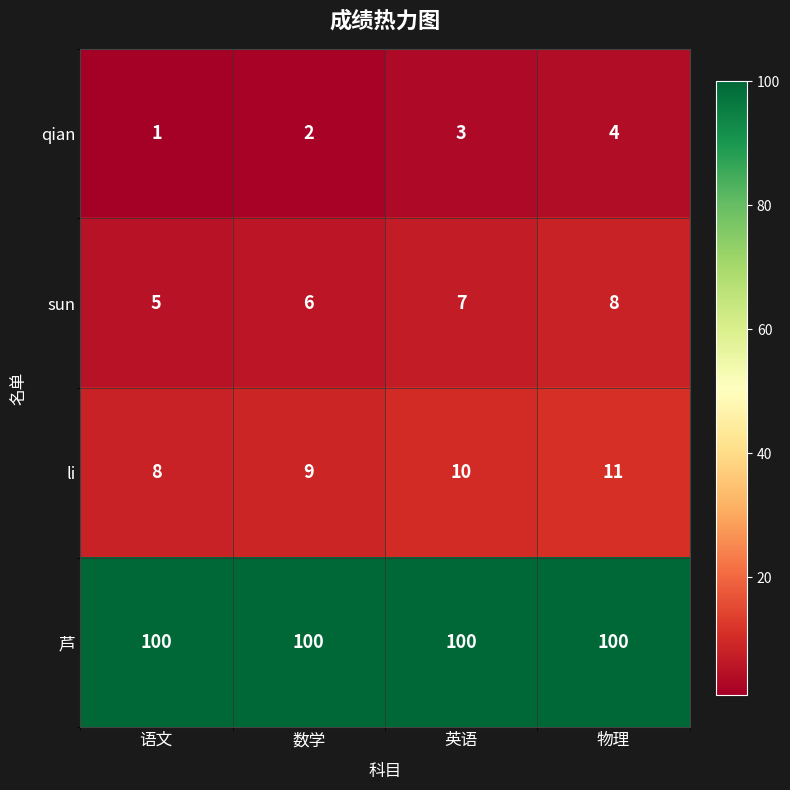

Count the number of categories in the chart.

4